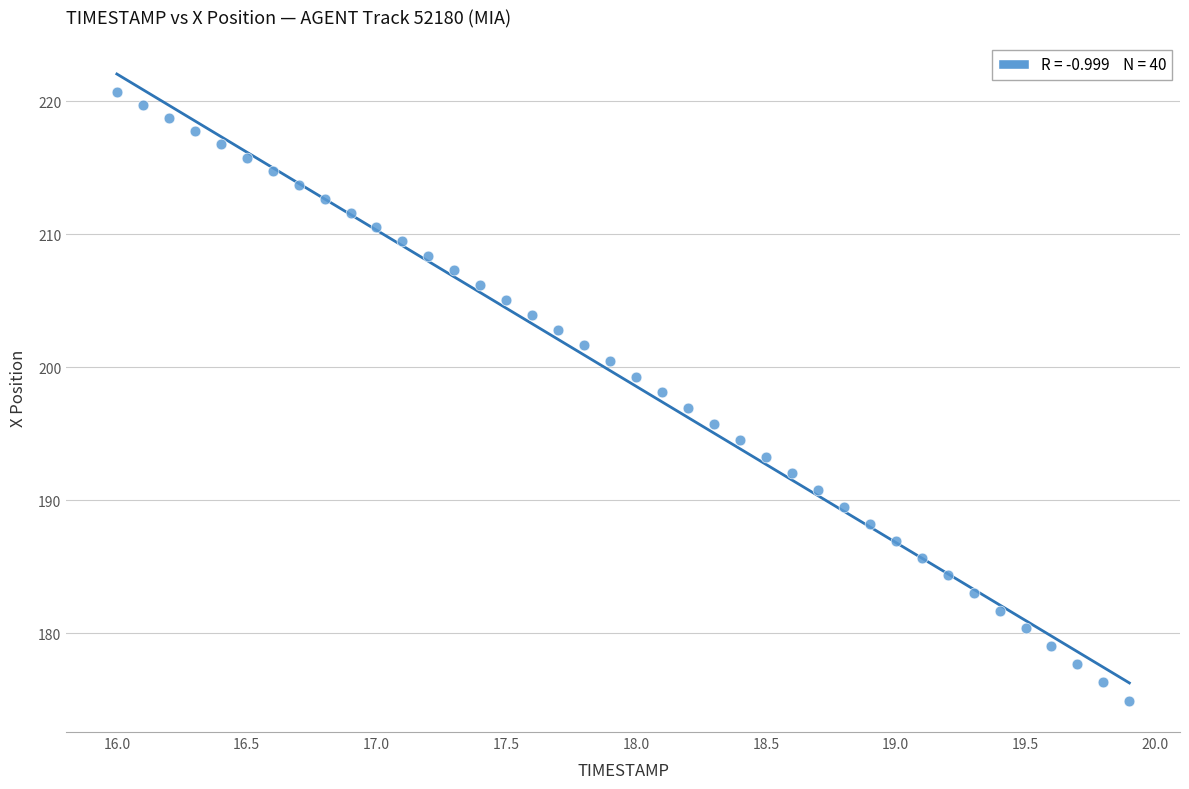

What is the range of Y values (max minus min)?

45.8